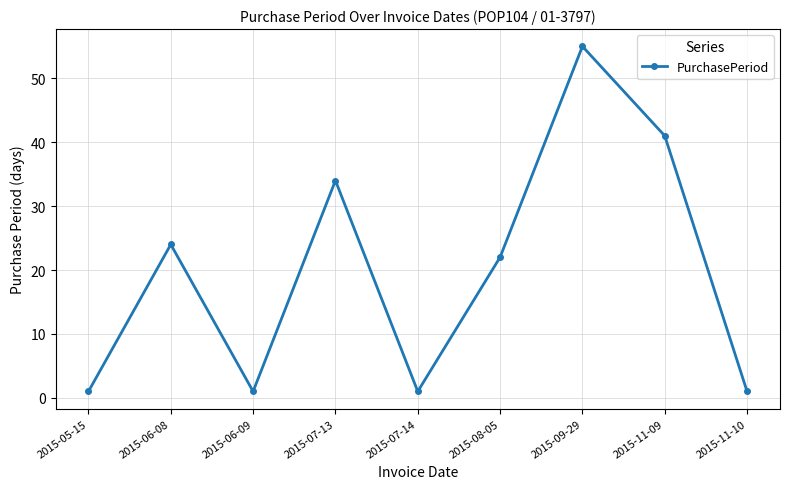

Where does the data first go above 22?

2015-06-08